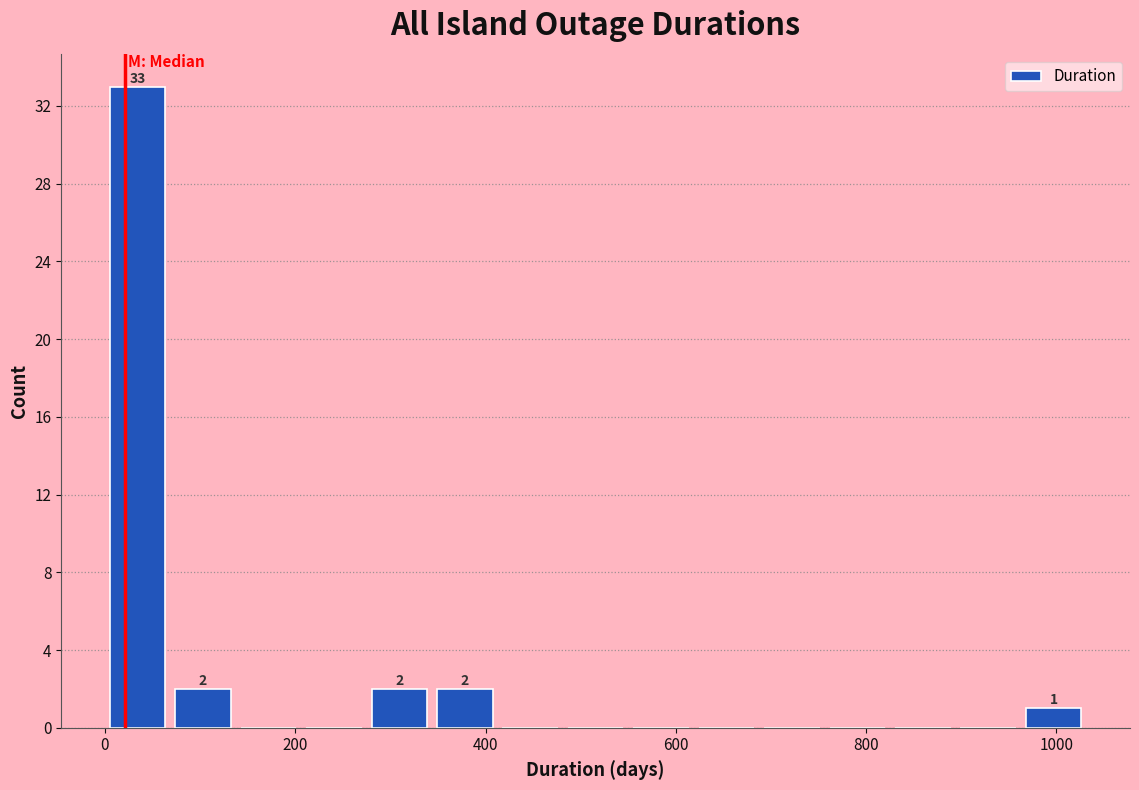

Around what value on the x-axis is the tallest bar? Give the approximate position of its centre, as read against the axis.

40